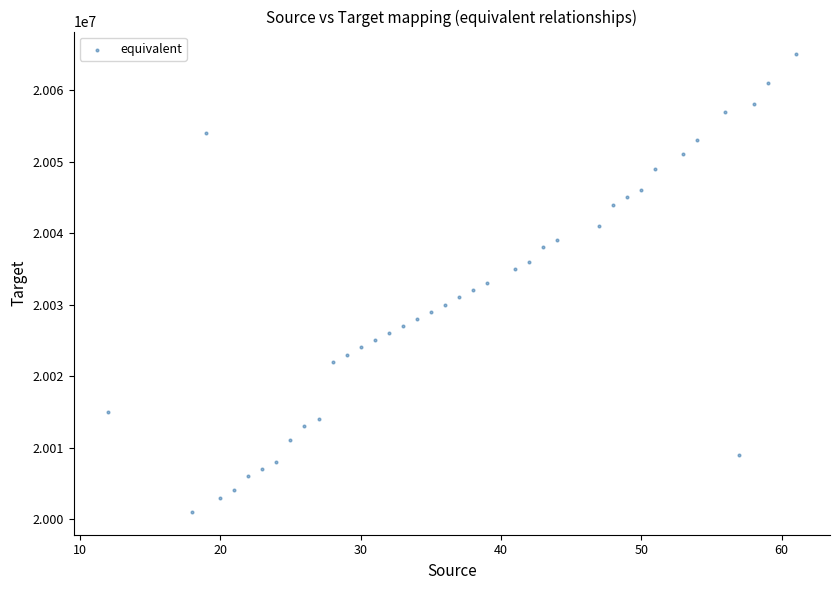

What is the range of X values (max minus min)?

49